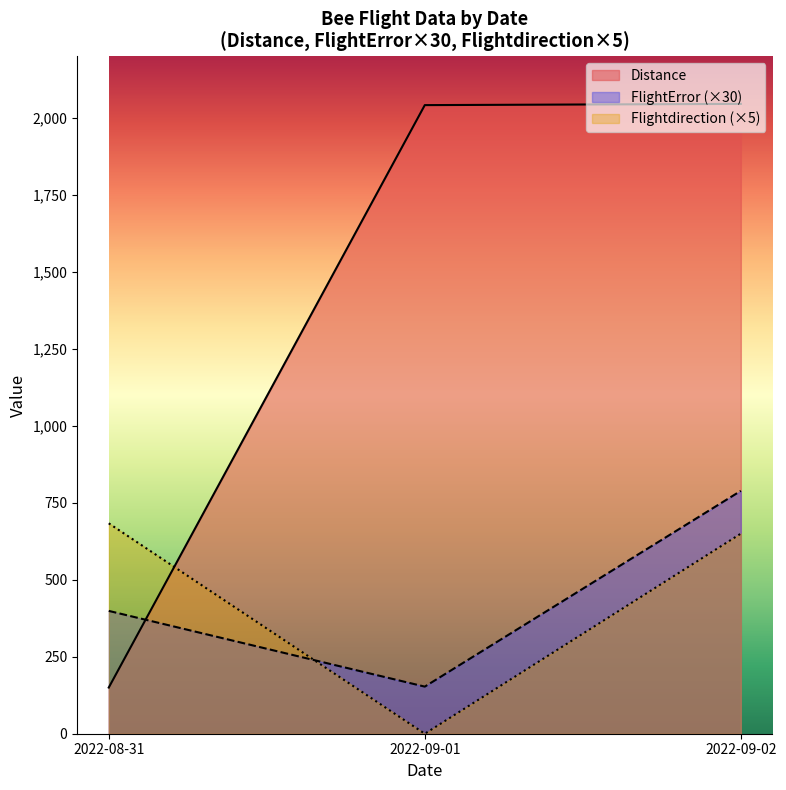

Where is FlightError (×30) nearest to the value 471?

2022-08-31